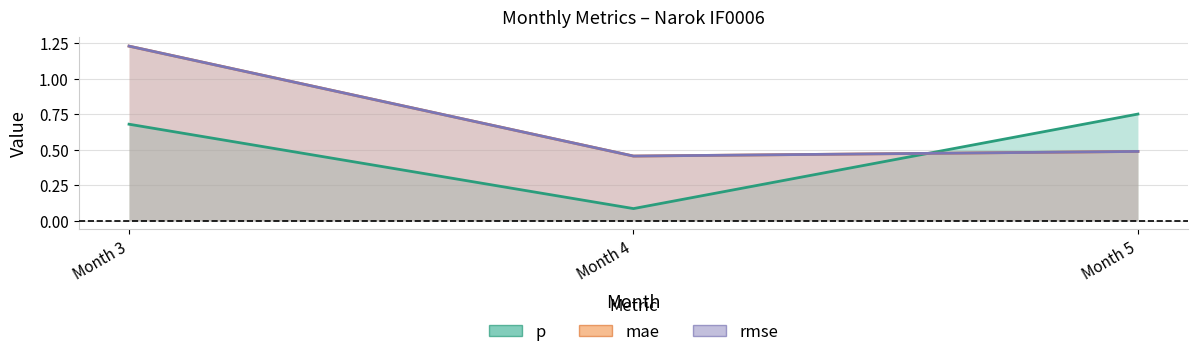

What is the maximum value for p?

0.8